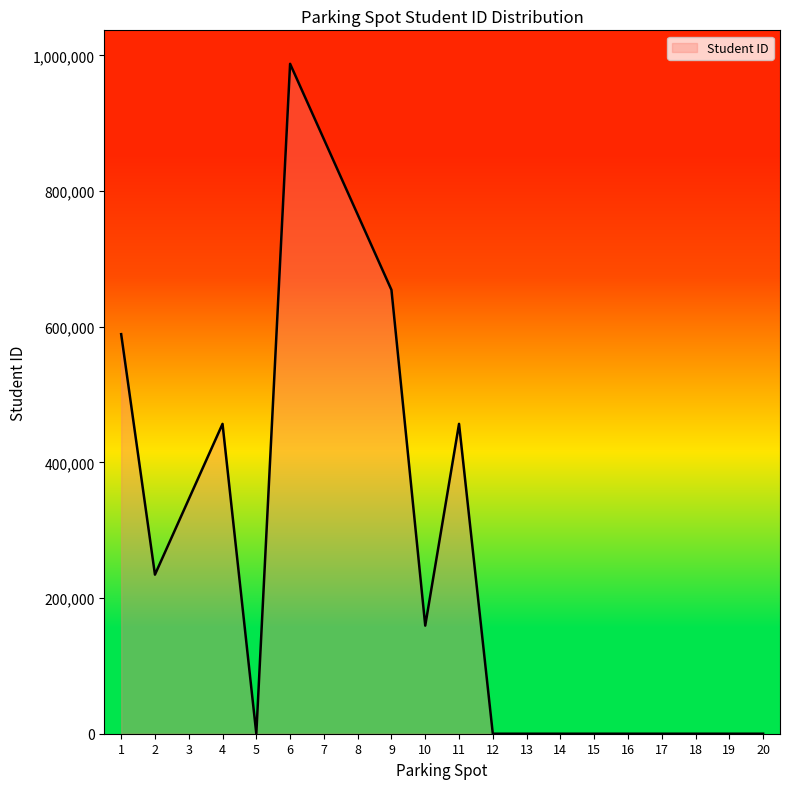

What is the greatest value displayed?

987654